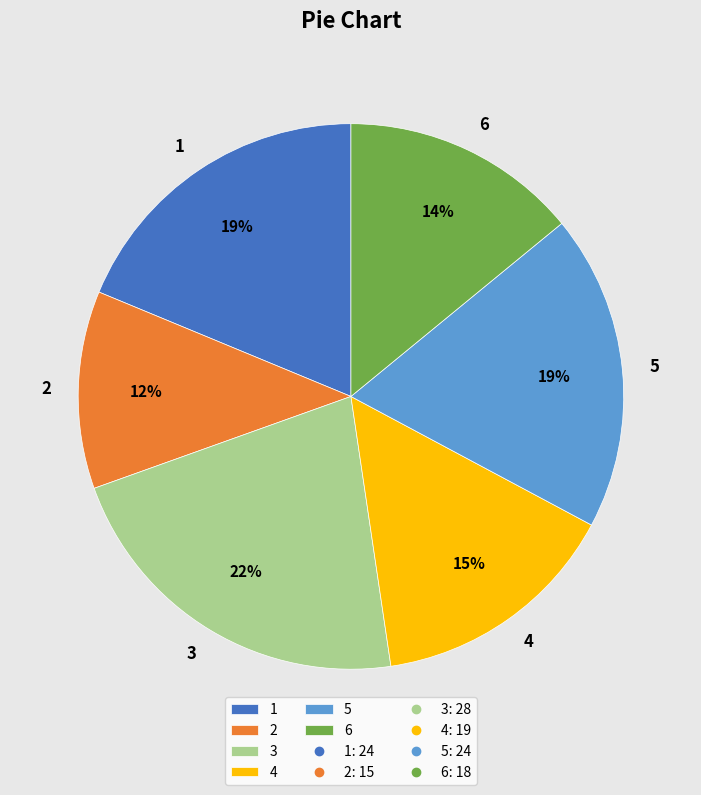

How many segments does this pie chart have?

6